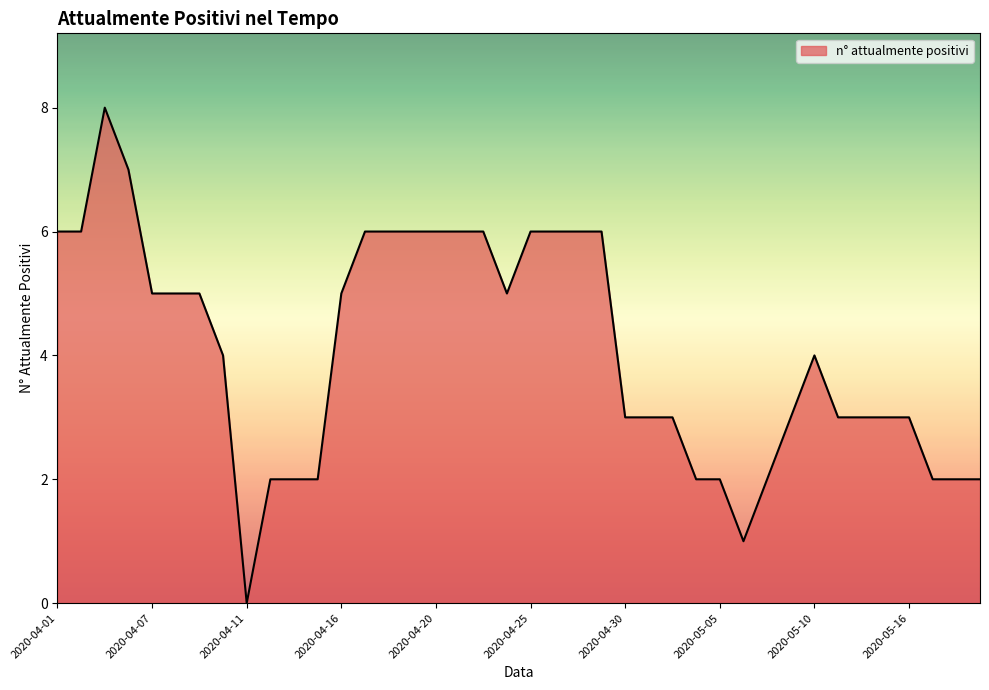

Where does the data first go above 4?

2020-04-01